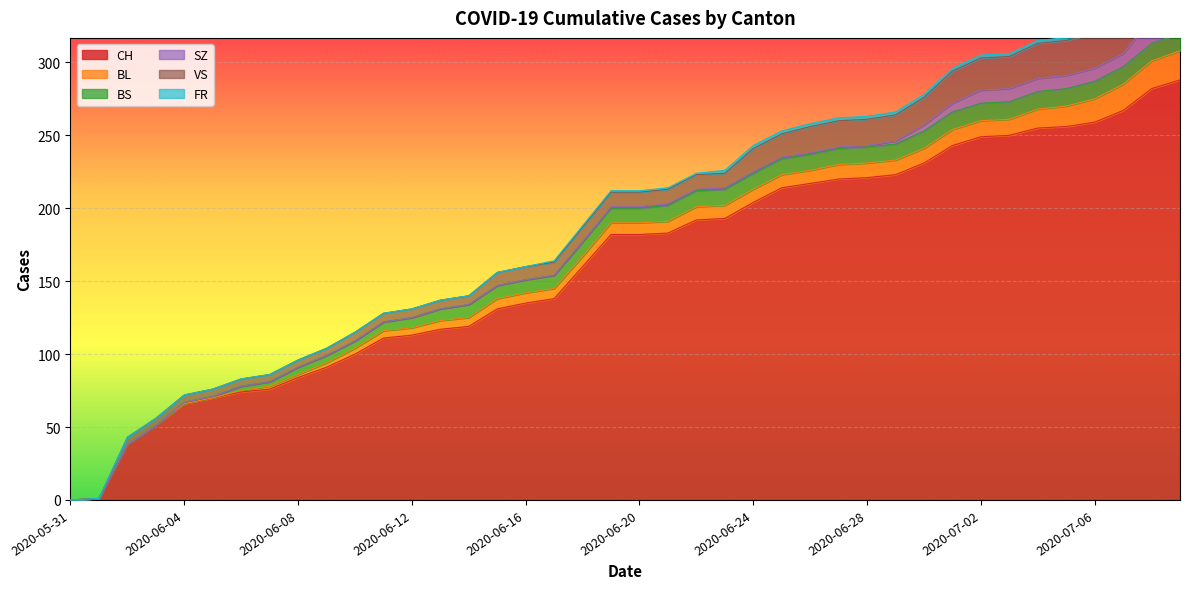

True or false: CH and FR intersect in this chart.

False